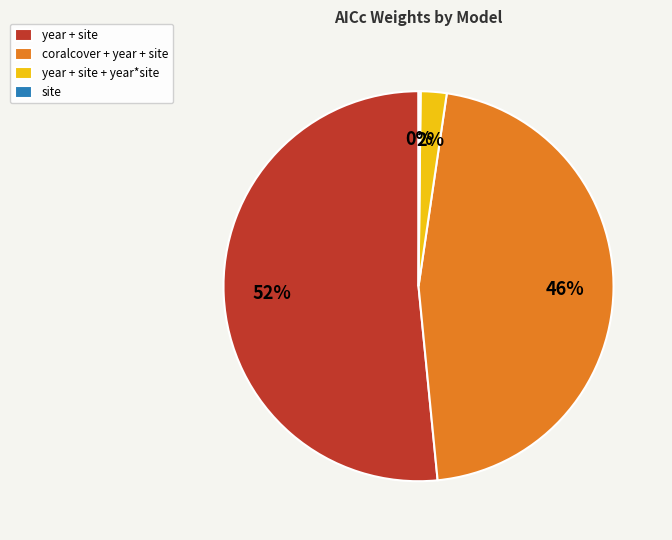

Is there a majority slice in this chart?

Yes